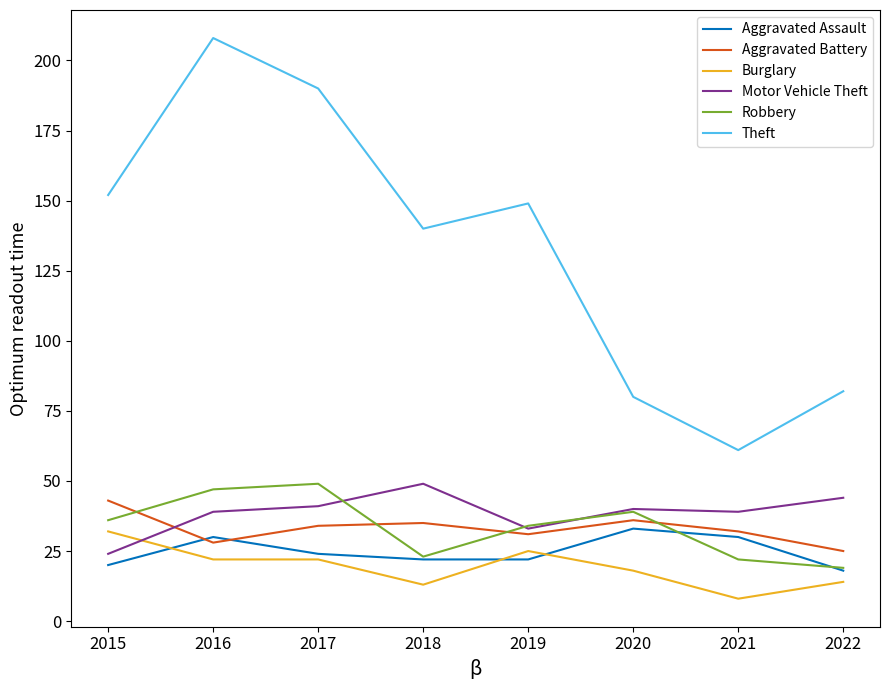

What is the difference between the maximum and minimum values in the Motor Vehicle Theft series?

25